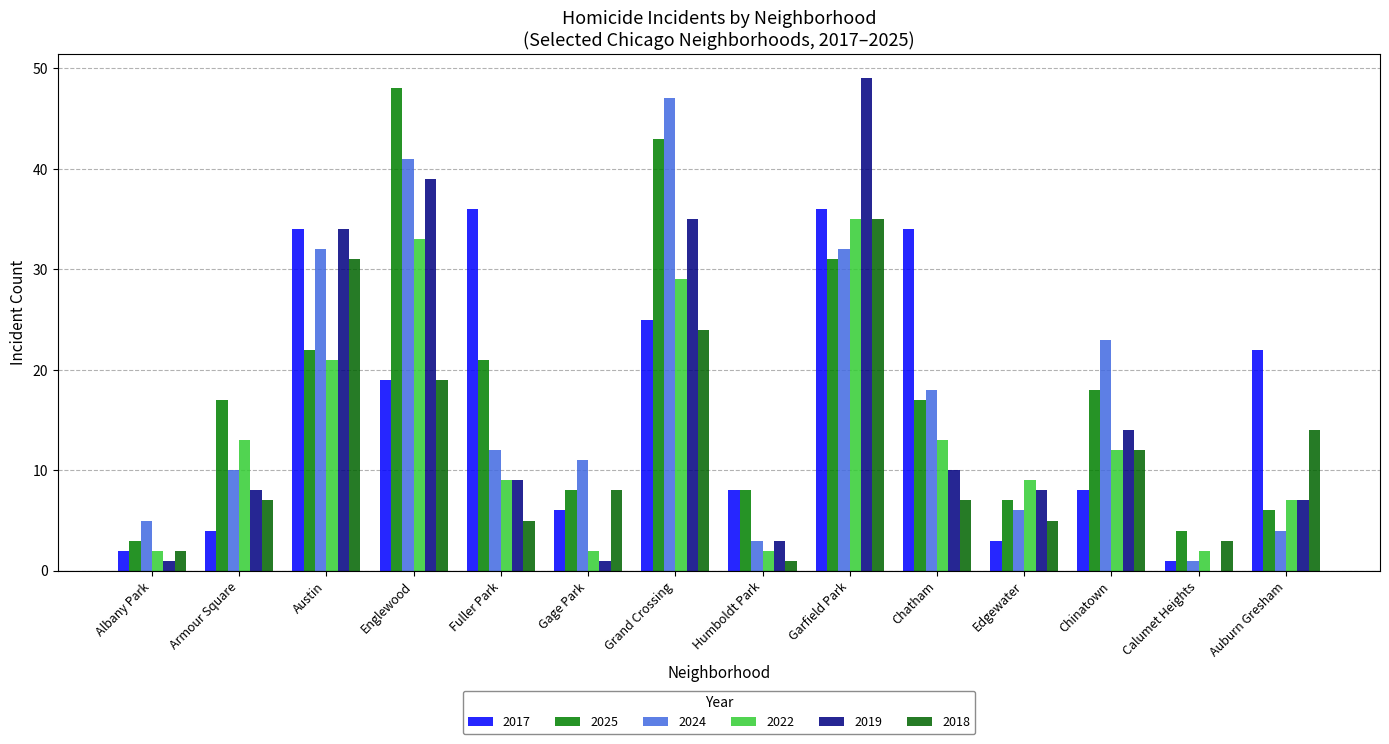

The value of 2022 at Grand Crossing is 29. True or false?

True